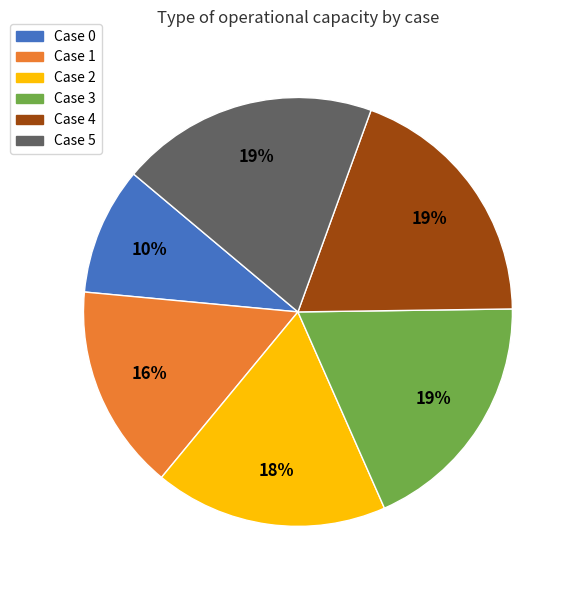

Count the number of slices in the pie.

6